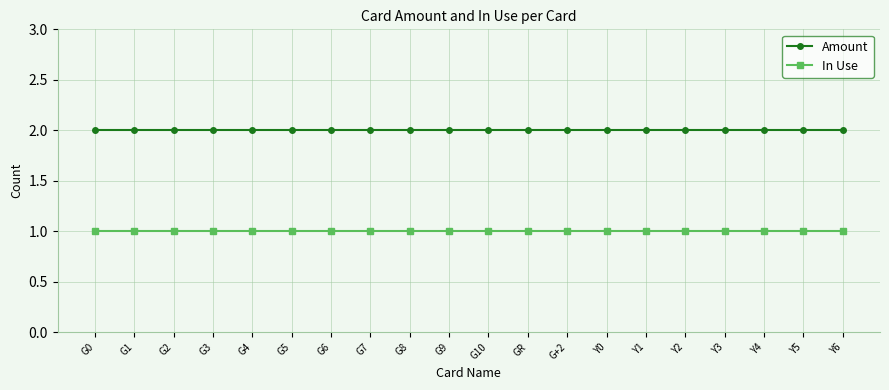

What is the sum of the Amount values at G5 and G0?

4